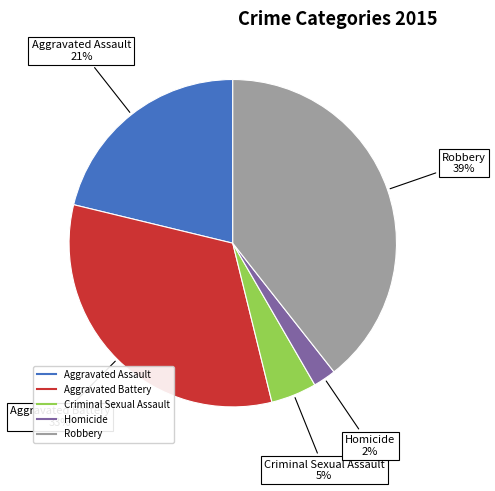

Which category has the smallest portion of the pie?

Homicide